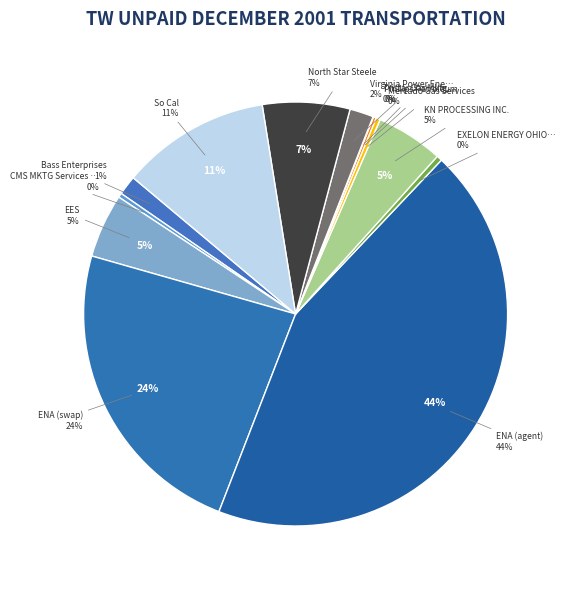

How many slices are in this pie chart?

13